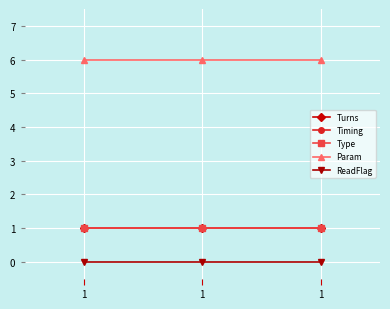

Which series has the widest spread of values?

Turns